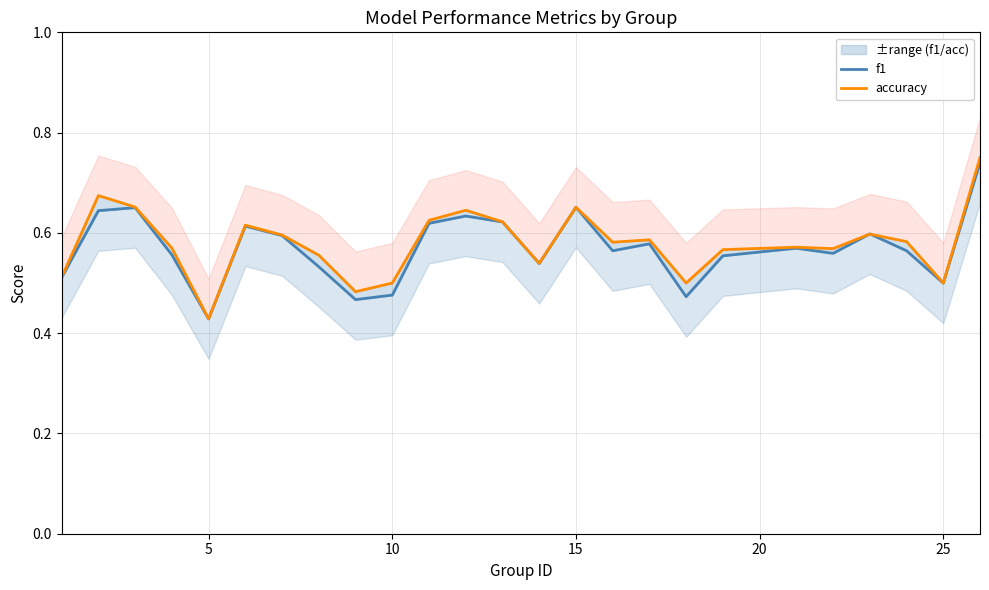

What is the sum of all accuracy values?

14.5